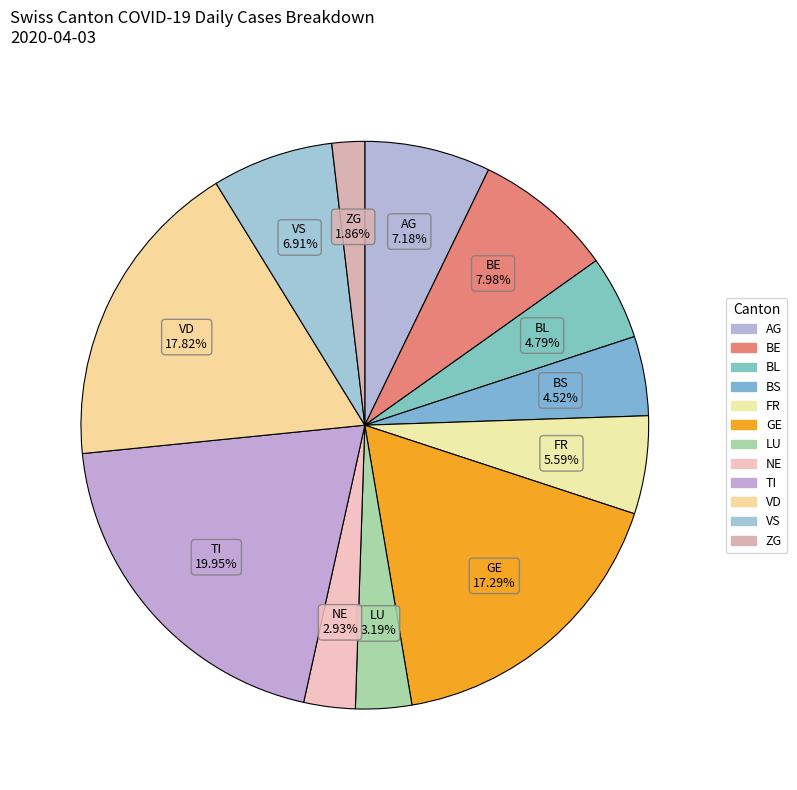

Is there a majority slice in this chart?

No